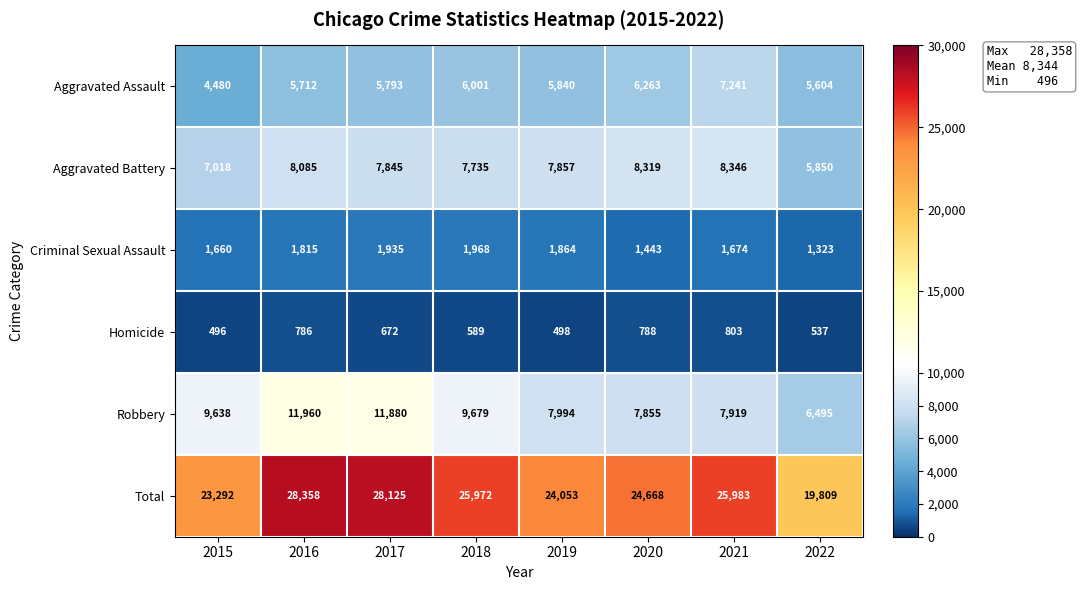

The value of Aggravated Assault at 2021 is 7241. True or false?

True